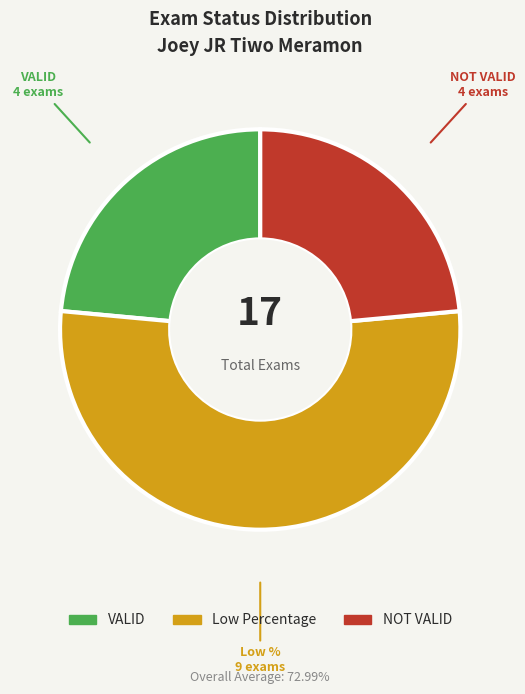

Is there any slice that represents more than half of the pie?

Yes